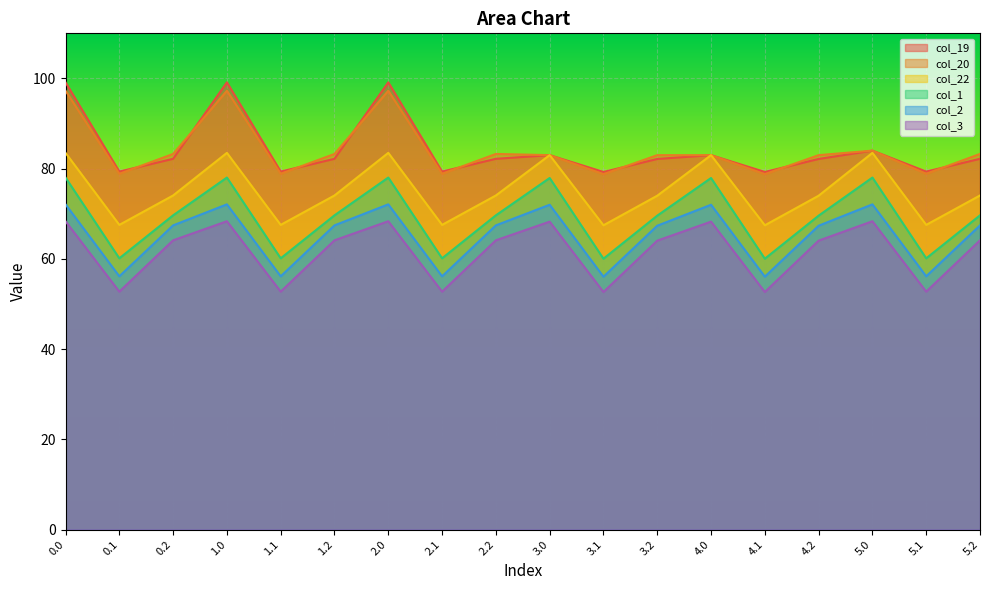

Reading left to right, transcribe all the data shown in this chart.

col_19: 99.1	79.4	82.2	99.1	79.4	82.2	99.1	79.4	82.2	83.0	79.3	82.2	83.0	79.3	82.2	84.0	79.4	82.2
col_20: 97.3	78.9	83.3	97.3	78.9	83.3	97.3	78.9	83.3	83.0	78.8	83.0	83.0	78.8	83.0	84.0	78.9	83.3
col_22: 83.5	67.5	74.1	83.5	67.5	74.1	83.5	67.5	74.1	83.0	67.5	74.0	83.0	67.5	74.0	83.5	67.5	74.1
col_1: 78.0	60.1	69.7	78.0	60.1	69.7	78.0	60.1	69.7	77.9	60.0	69.6	77.9	60.0	69.6	78.0	60.1	69.7
col_2: 72.1	56.1	67.4	72.1	56.1	67.4	72.1	56.1	67.4	72.0	56.1	67.4	72.0	56.1	67.4	72.1	56.1	67.4
col_3: 68.3	52.7	64.1	68.3	52.7	64.1	68.3	52.7	64.1	68.3	52.7	64.1	68.3	52.7	64.1	68.3	52.7	64.1